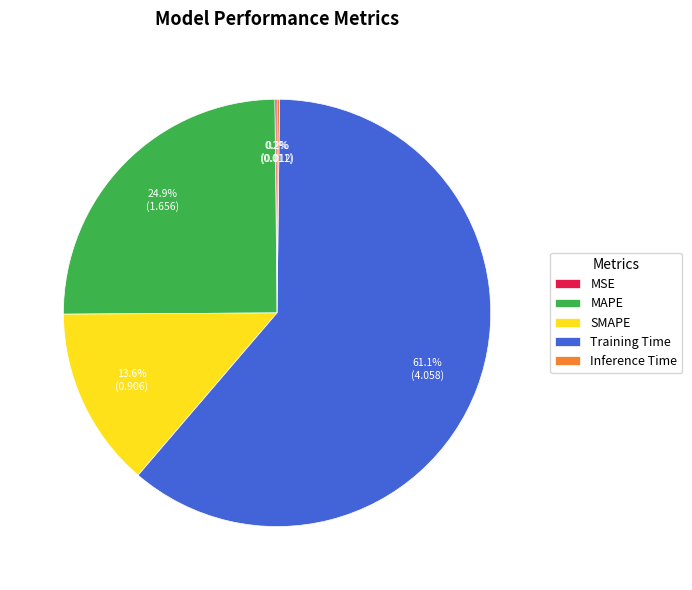

Which category accounts for the majority?

Training Time